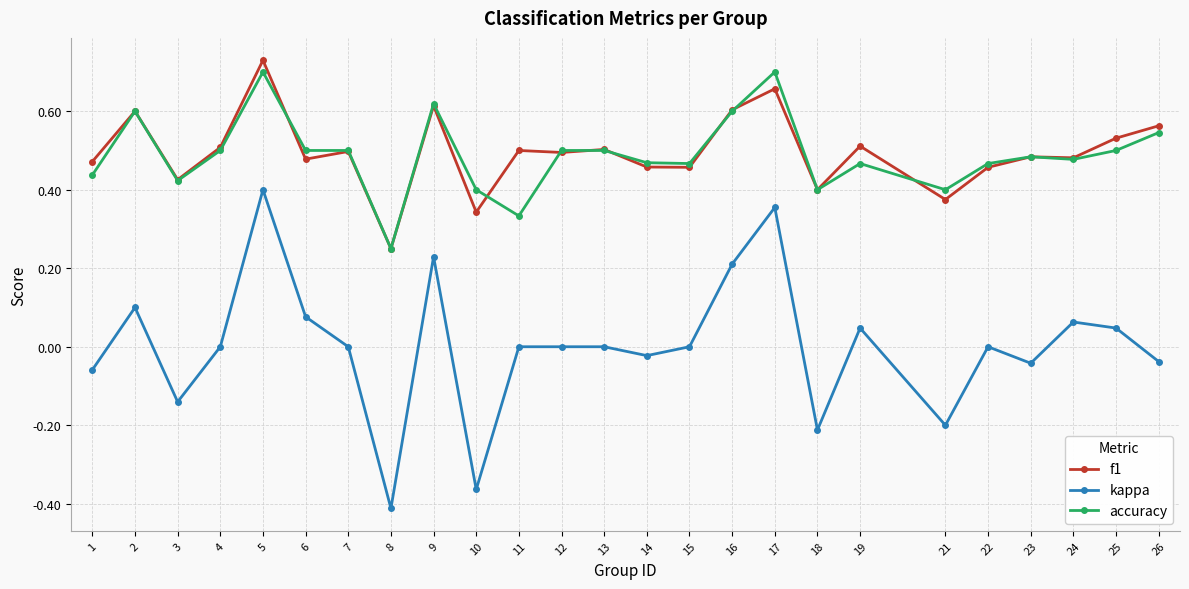

How many categories are shown in the chart?

25